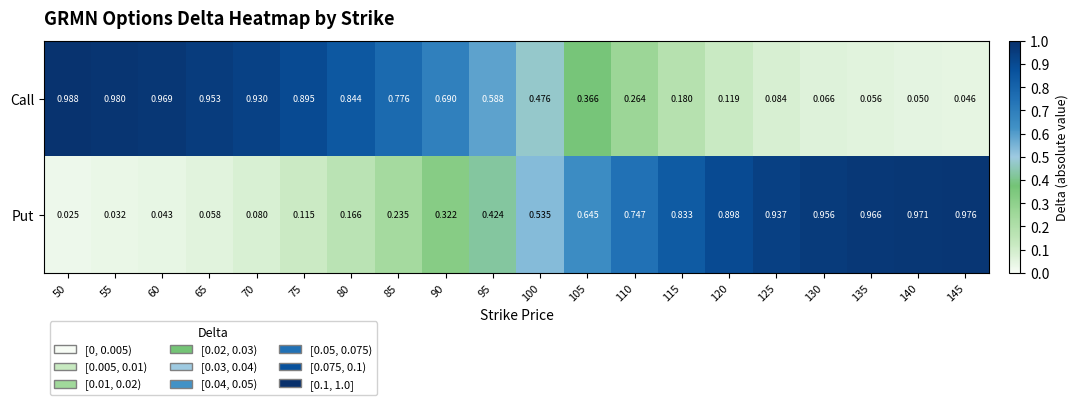

List the series in order of their peak value, highest first.

Call, Put